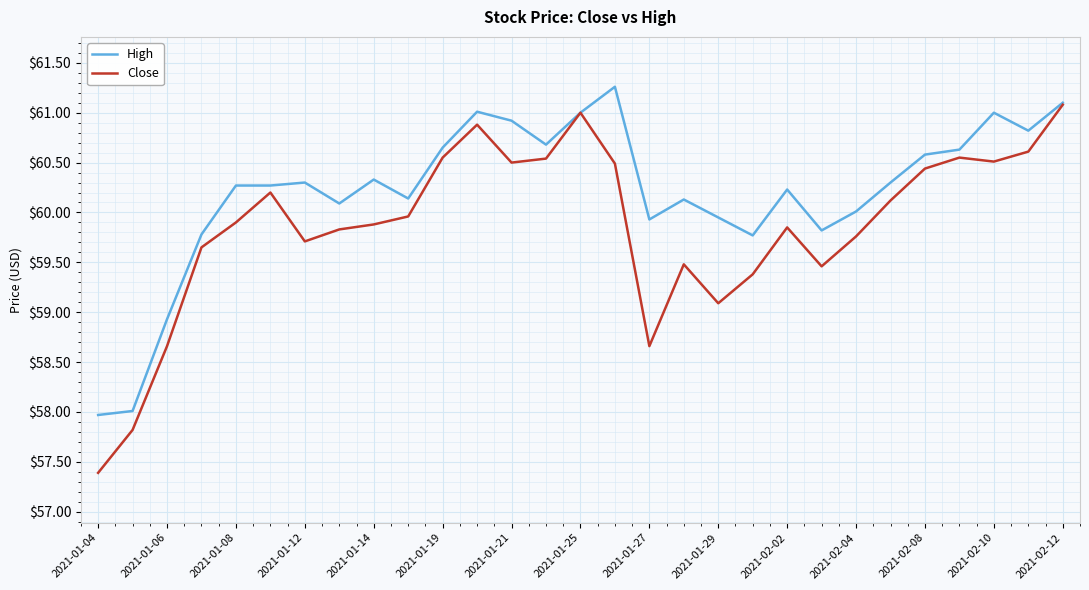

What is the smallest value displayed?

57.4